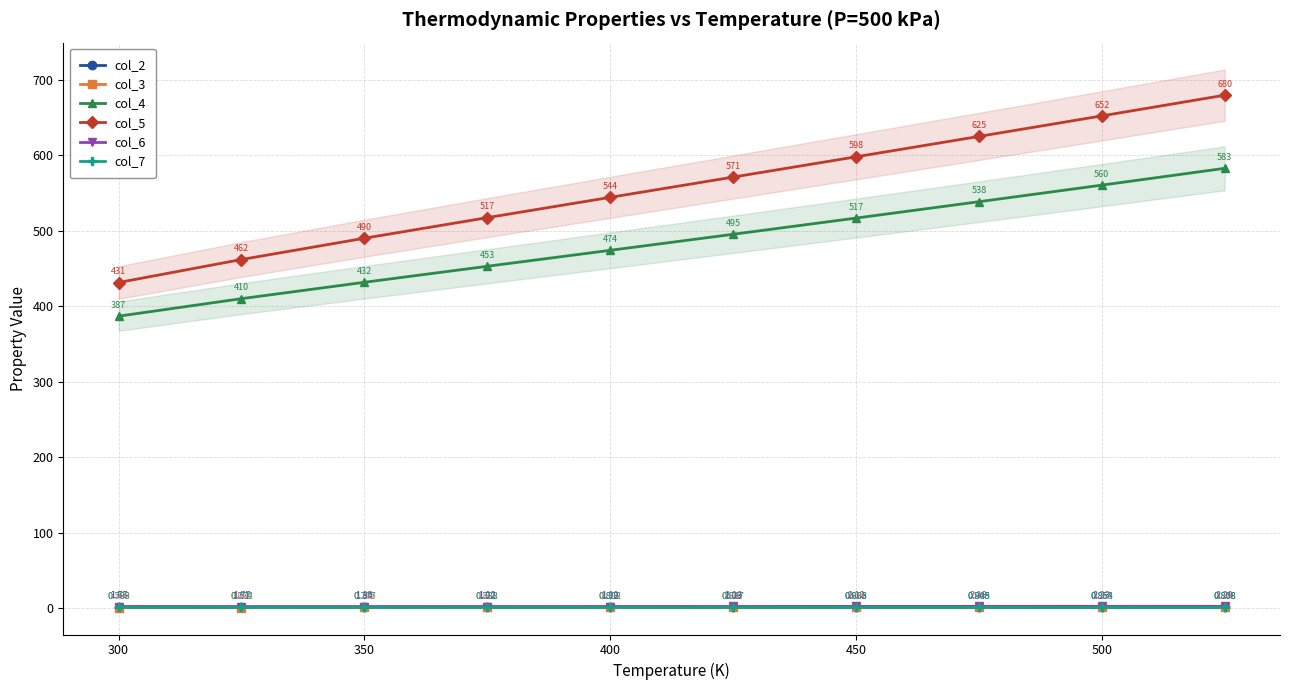

Is the value of col_7 at 450 greater than the value of col_6 at 450?

No